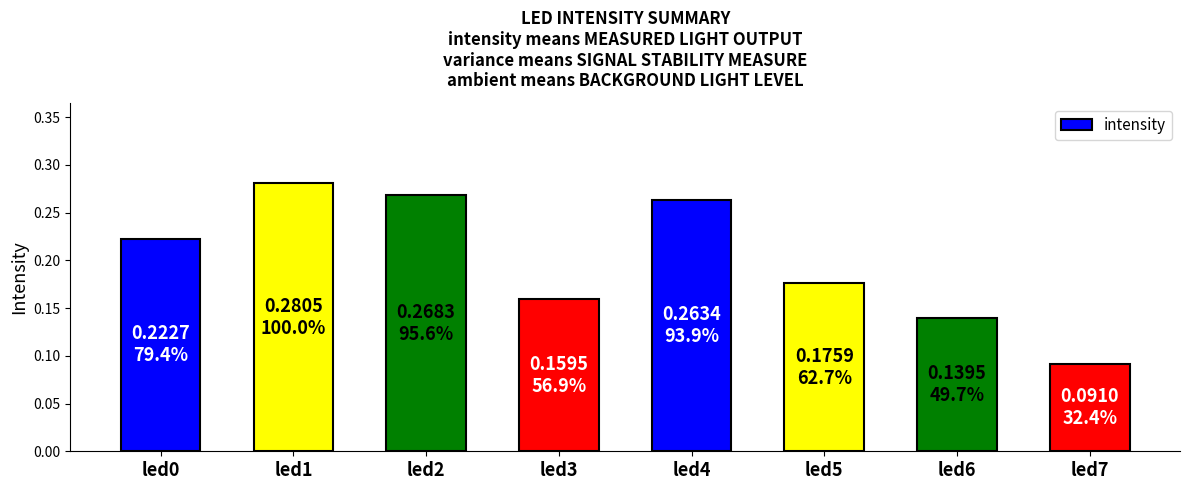

Rank the categories by value from lowest to highest.

led7, led6, led3, led5, led0, led4, led2, led1